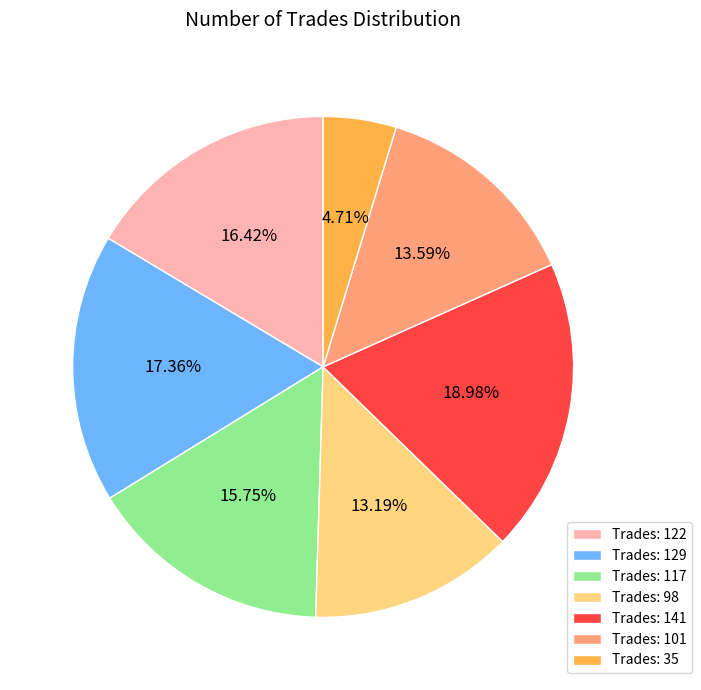

Which category has the smallest portion of the pie?

Trades: 35